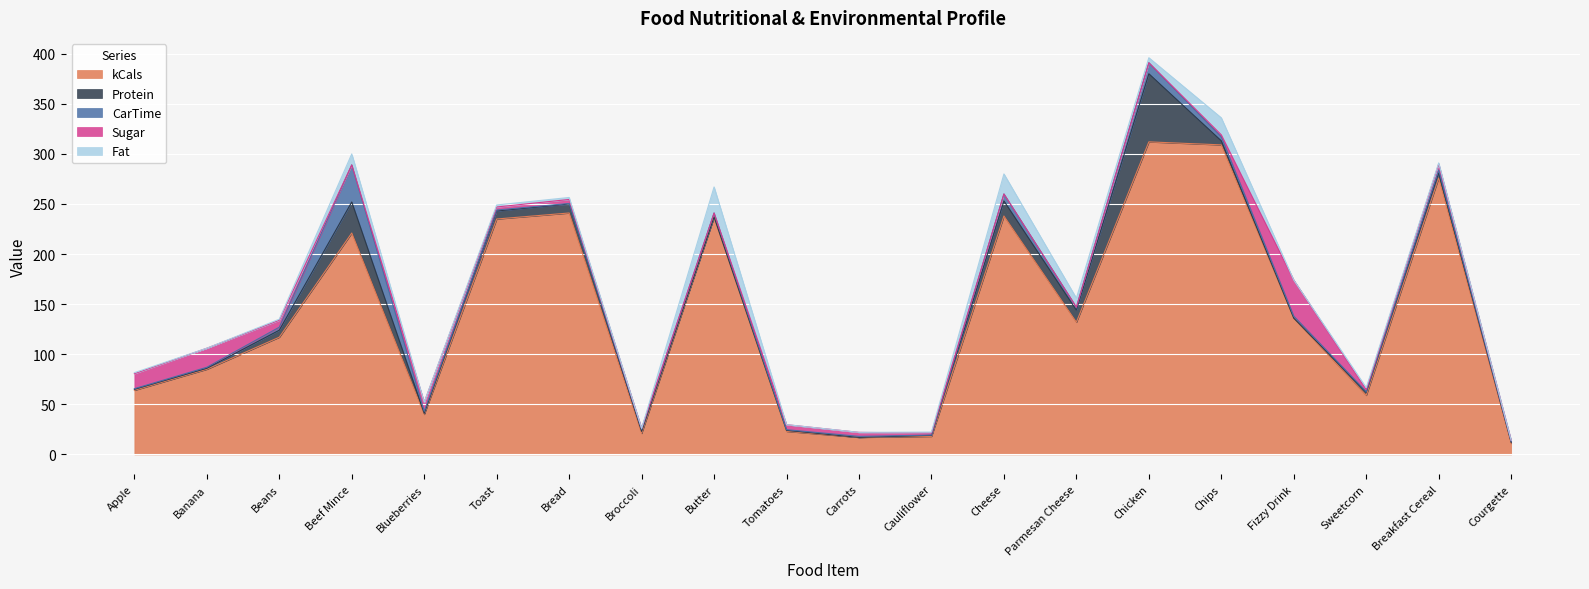

Which category has the highest value across all series?

Chicken